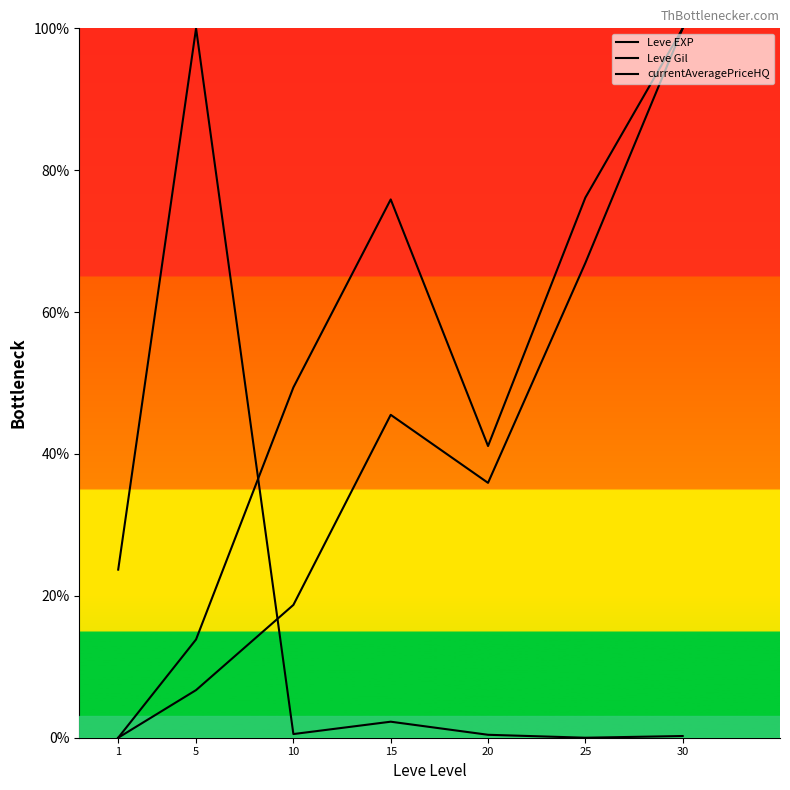

How many lines are shown in the chart?

3